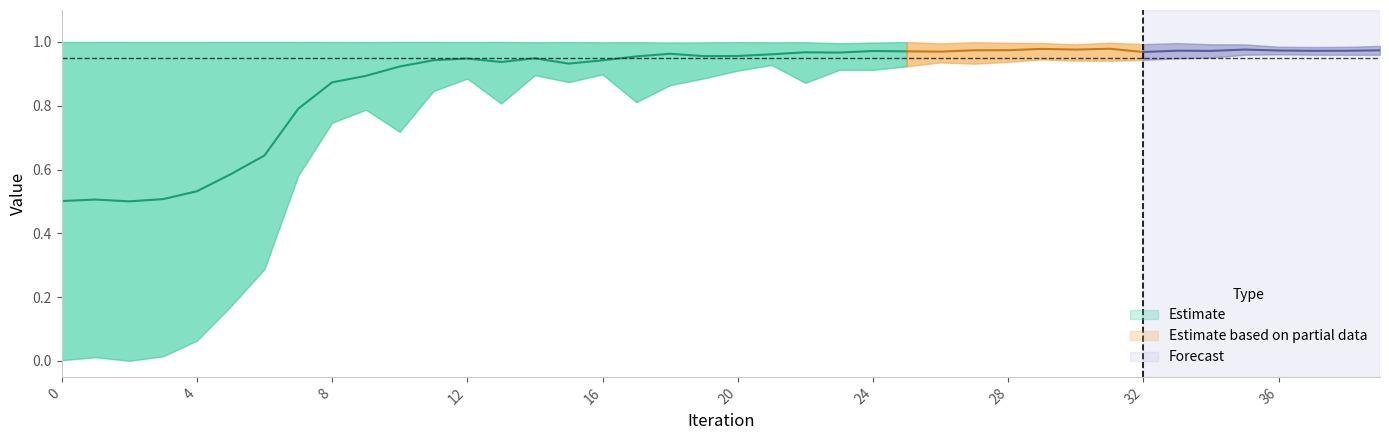

True or false: cosine_sim has more than 0 points higher than both neighbors.

True